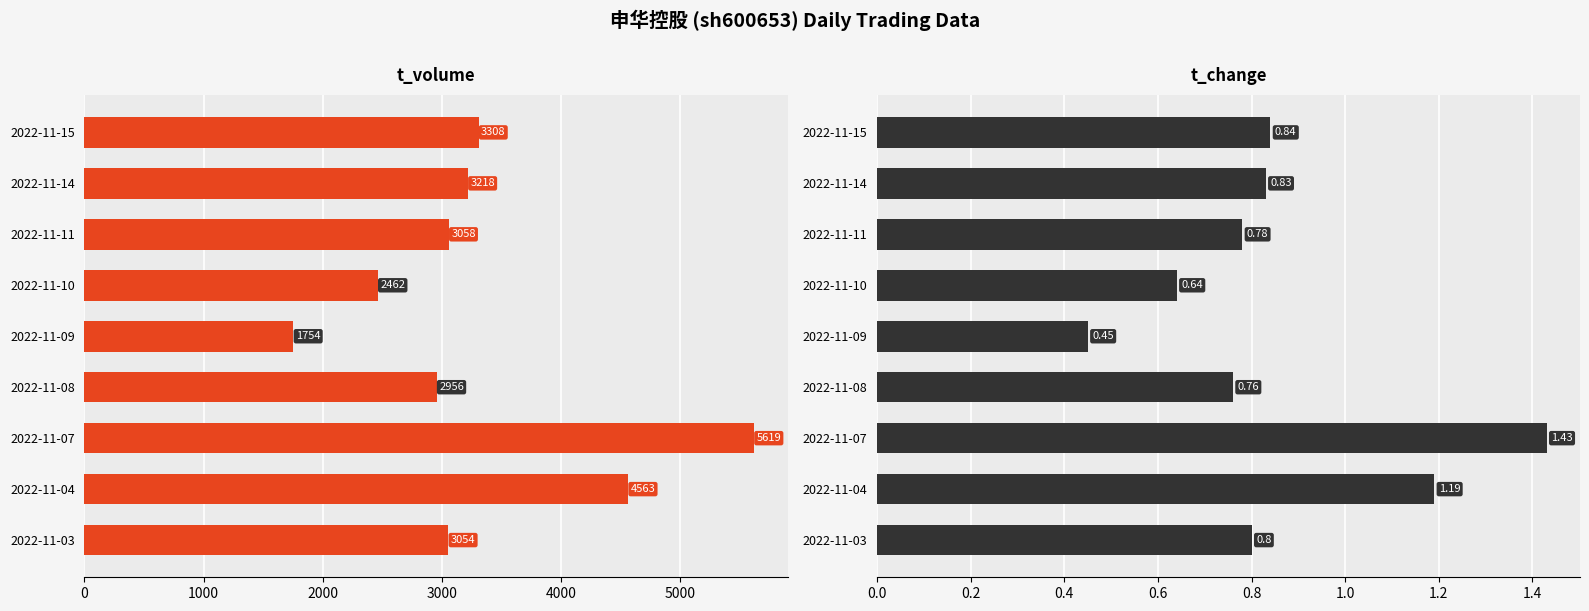

True or false: t_change has a value of 1.2 at 2022-11-03.

False